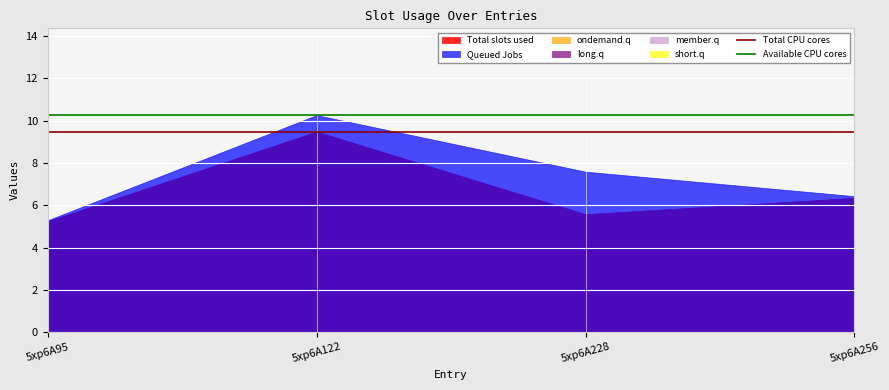

What is the value of the Available CPU cores point at the 2nd from the left?

10.3